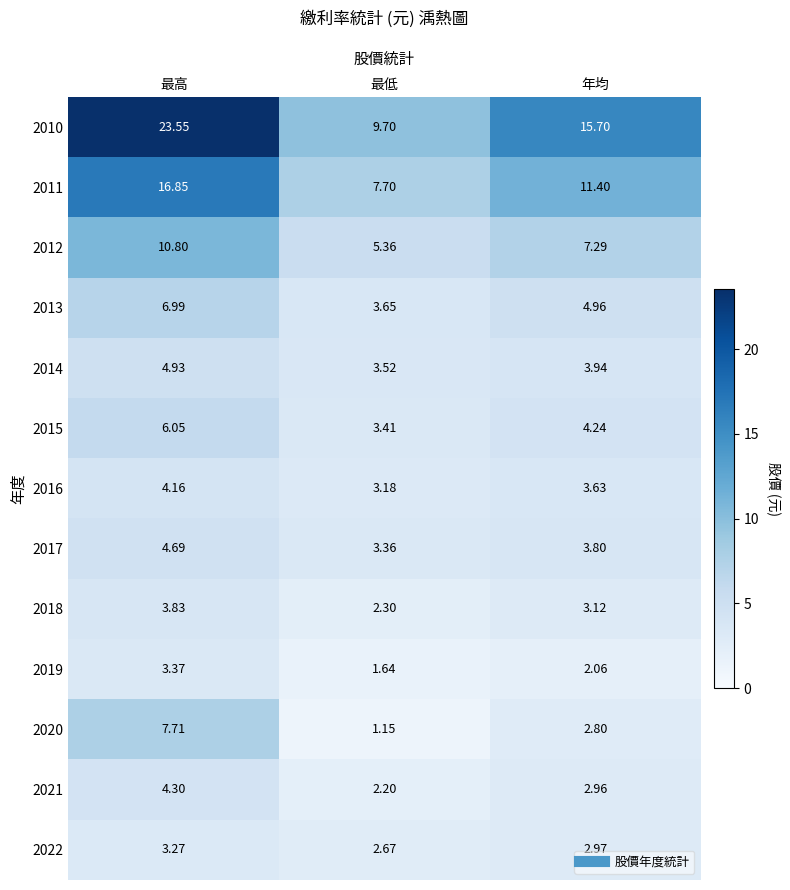

Is the value of 2019 at 最低 greater than the value of 2022 at 年均?

No